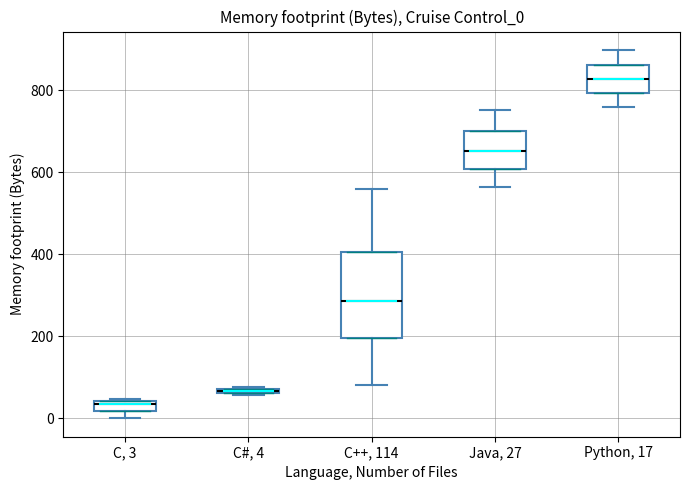

Which box's median line is the lowest?

C, 3